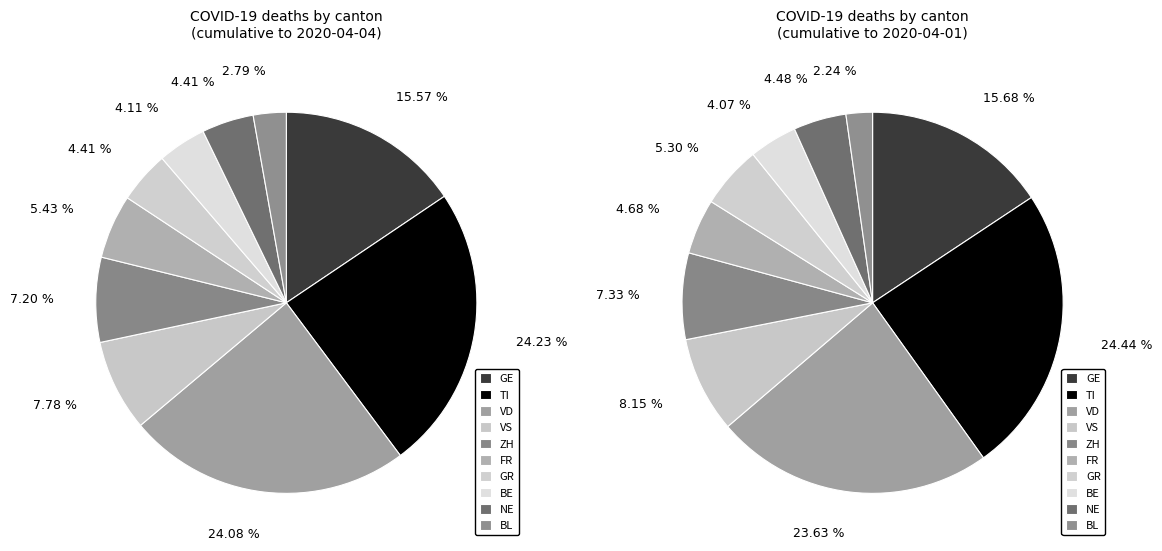

Is there any slice that represents more than half of the pie?

No